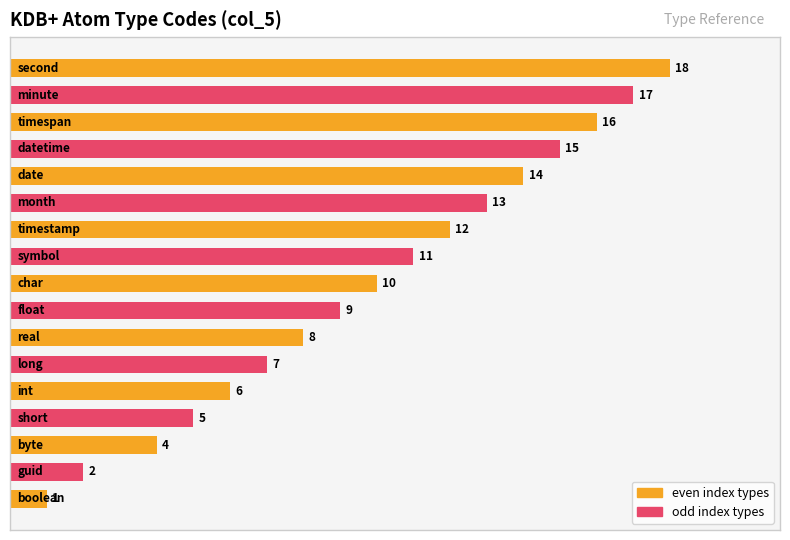

How many distinct data groups are displayed?

1